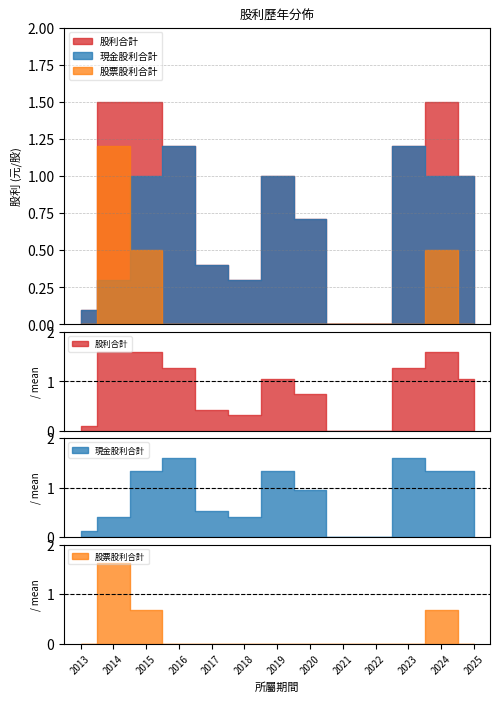

What are all the series names shown in the legend?

現金股利合計, 股票股利合計, 股利合計